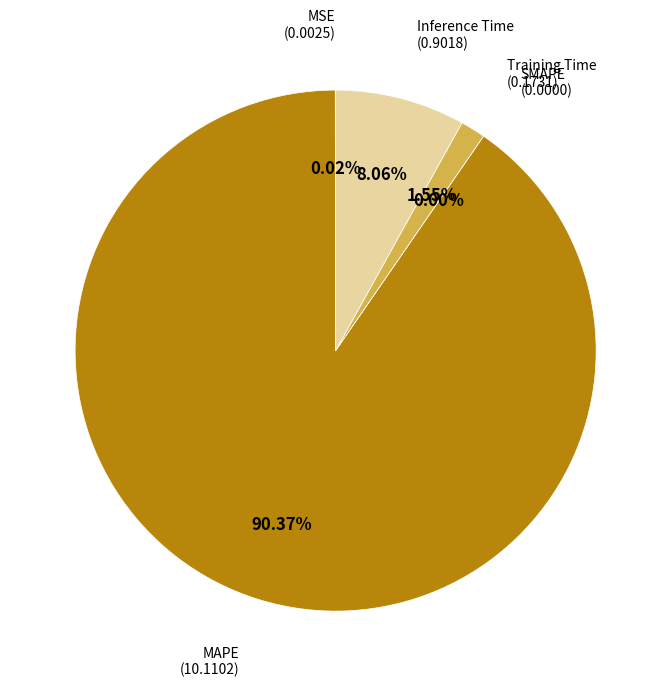

To the nearest percent, what is the combined percentage of MSE and Training Time?

2%